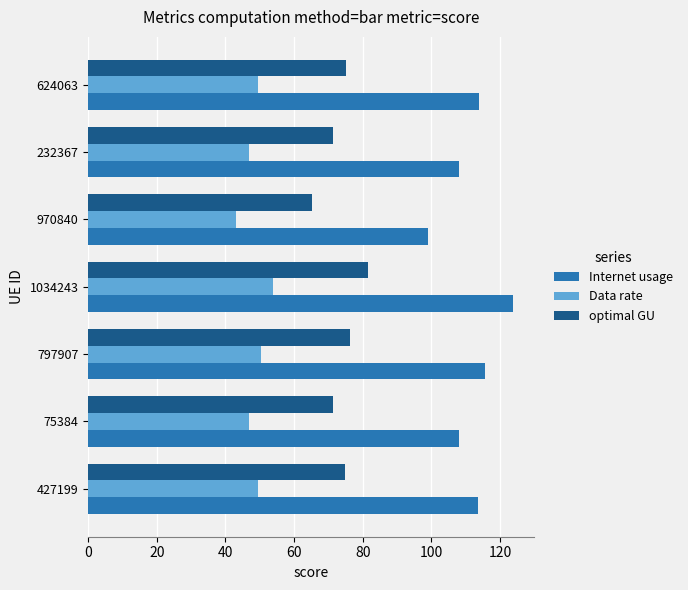

Which series changed the most between 1034243 and 232367?

Internet usage